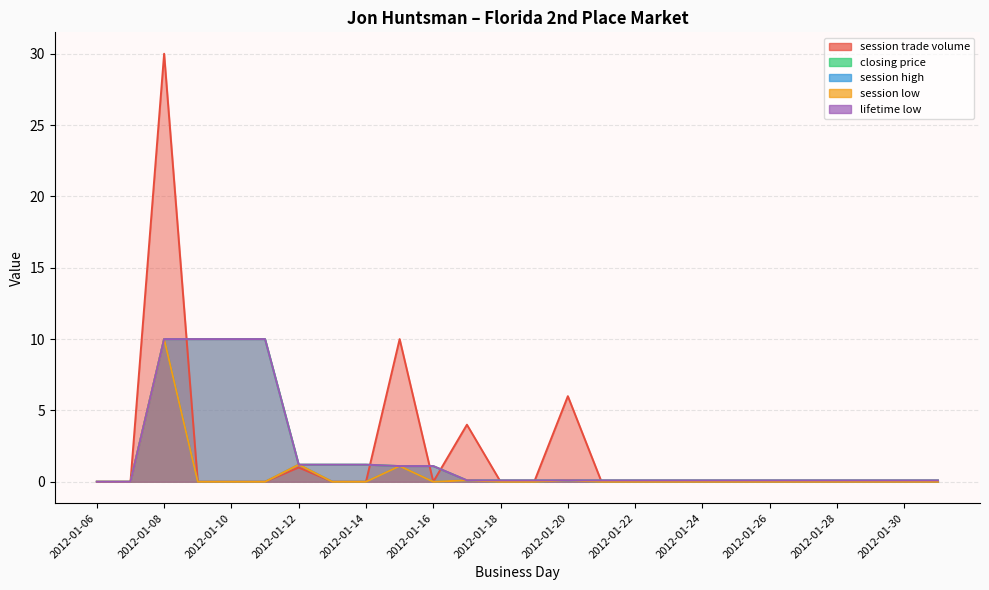

How many values in lifetime low are above zero?

24